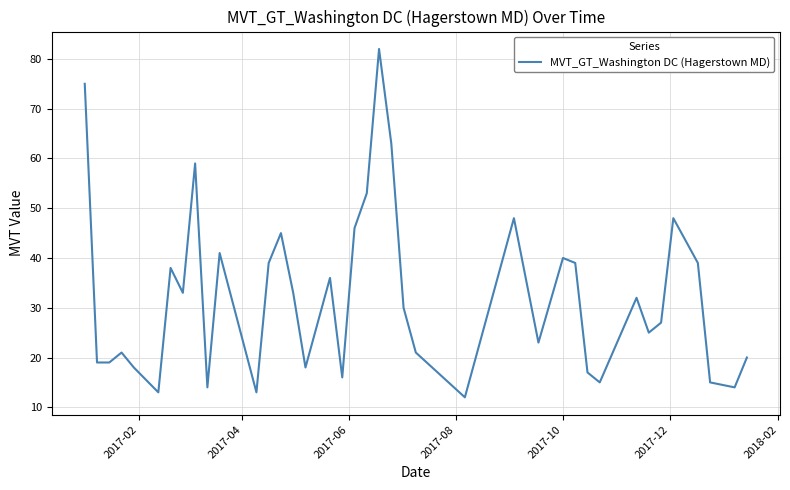

What is the smallest value displayed?

12